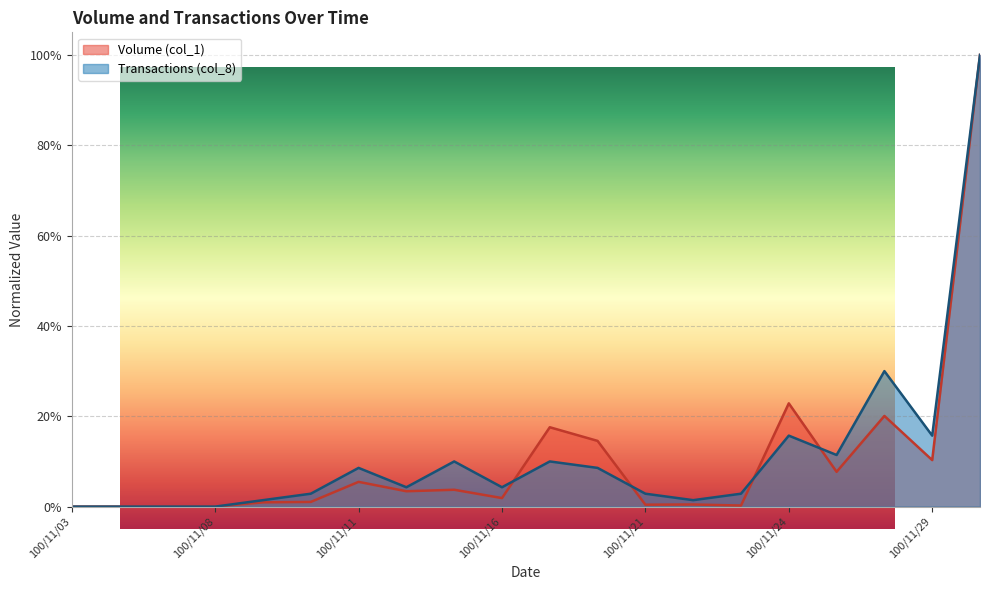

True or false: Transactions (col_8) has more than 1 points higher than both neighbors.

True